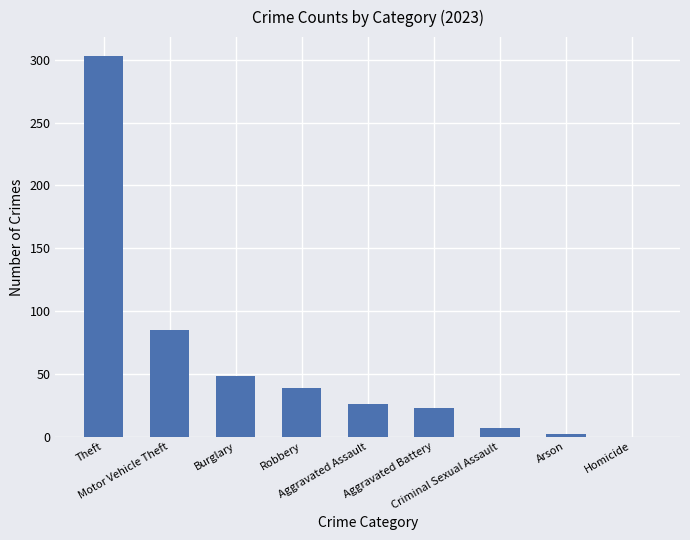

What is the sum of all values?

533